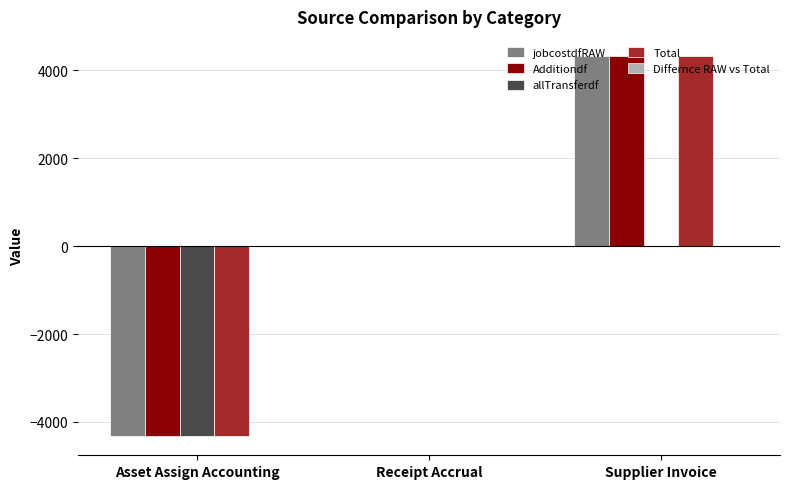

What is the greatest value displayed?

4325.6